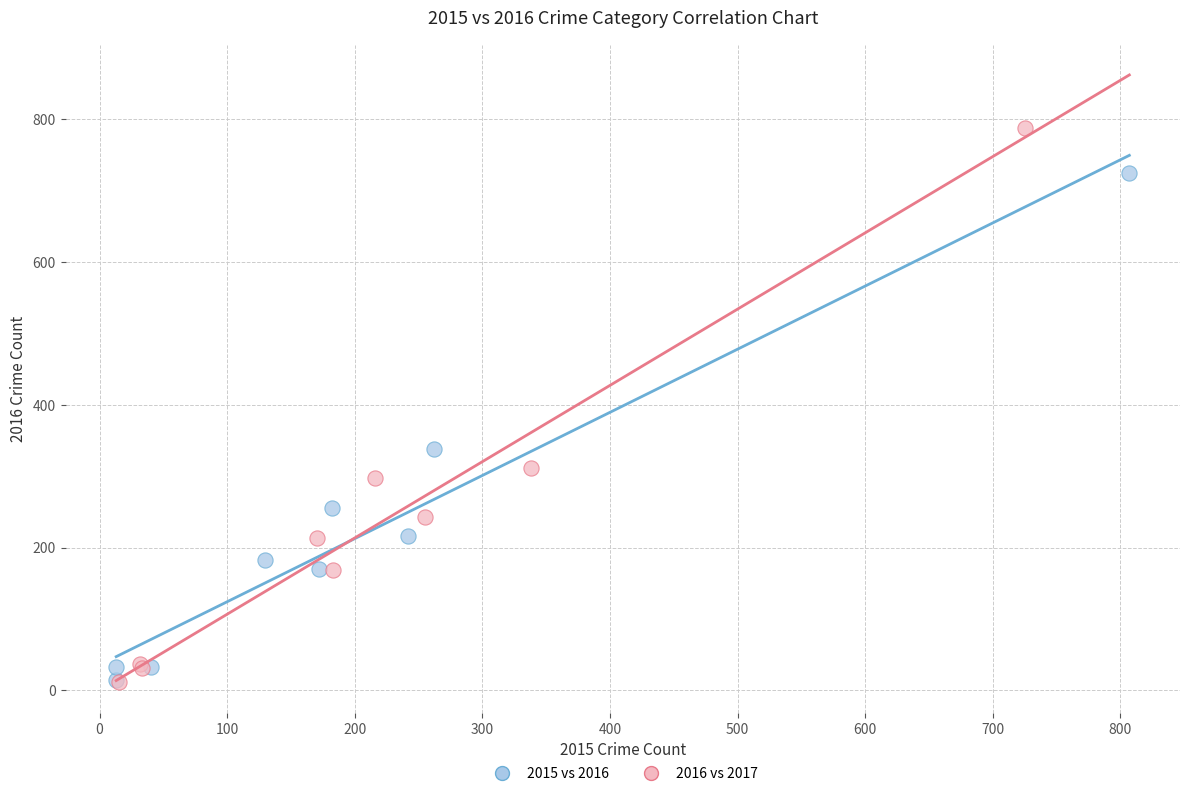

What are all the series names shown in the legend?

2015 vs 2016, 2016 vs 2017